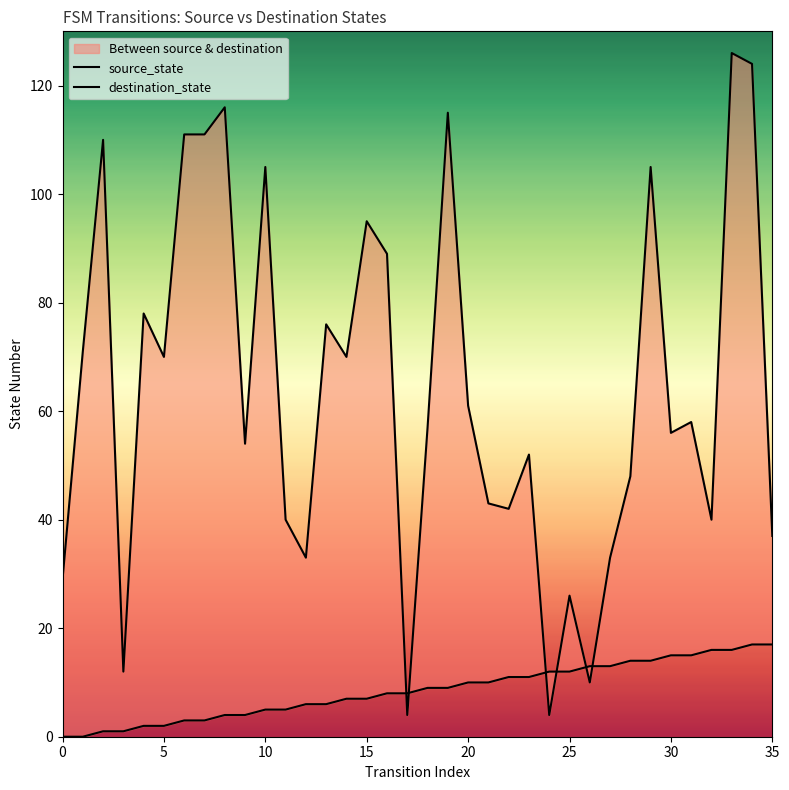

Is the value of destination_state at 11 greater than the value of source_state at 22?

Yes